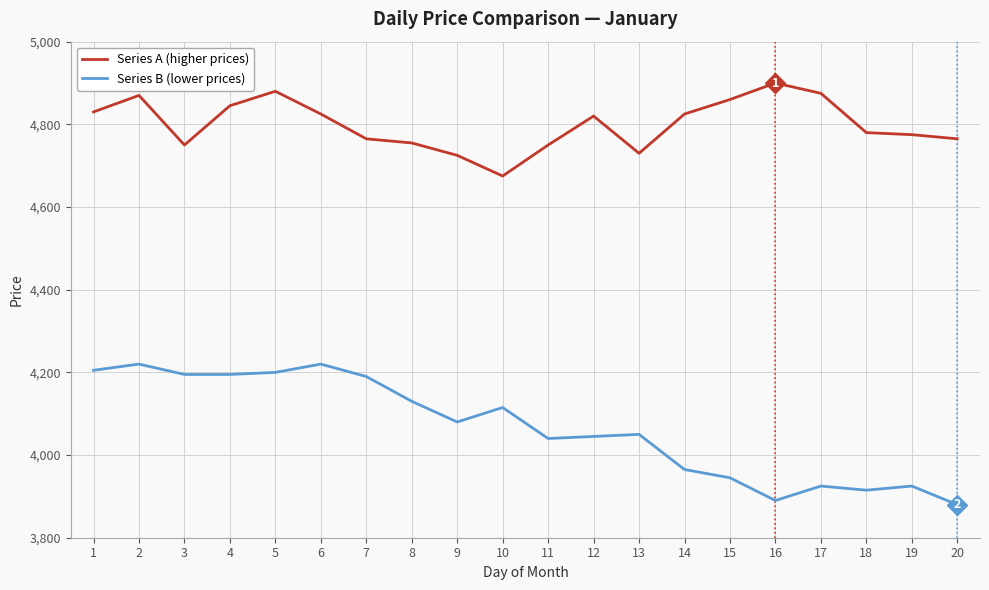

What value does the Series B (lower prices) series have at 15?

3945